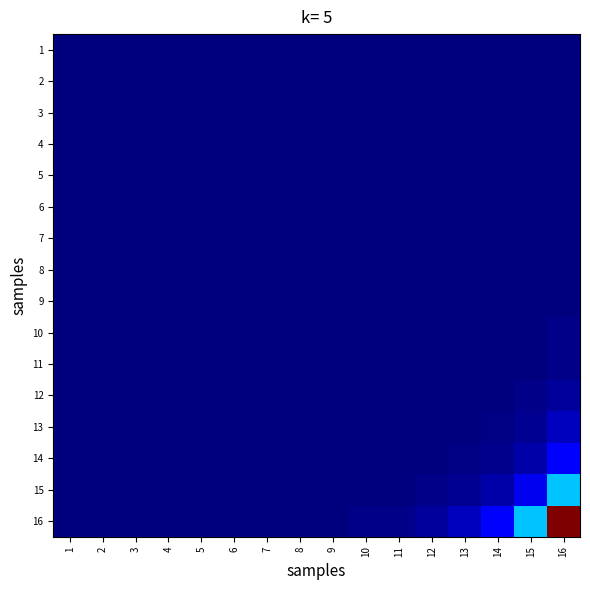

Rank the series at 7 from lowest to highest value.

1, 2, 3, 5, 6, 4, 7, 8, 9, 10, 11, 12, 13, 14, 15, 16